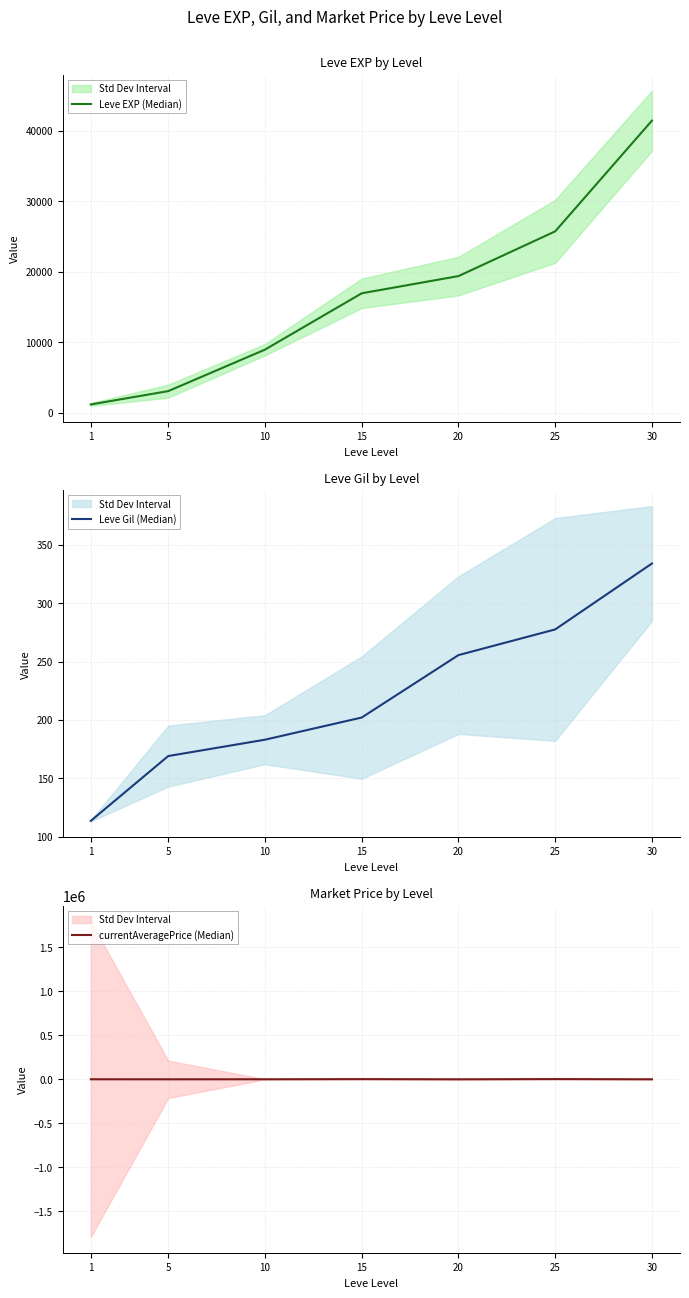

Is this an area chart (filled region under the line)?

No